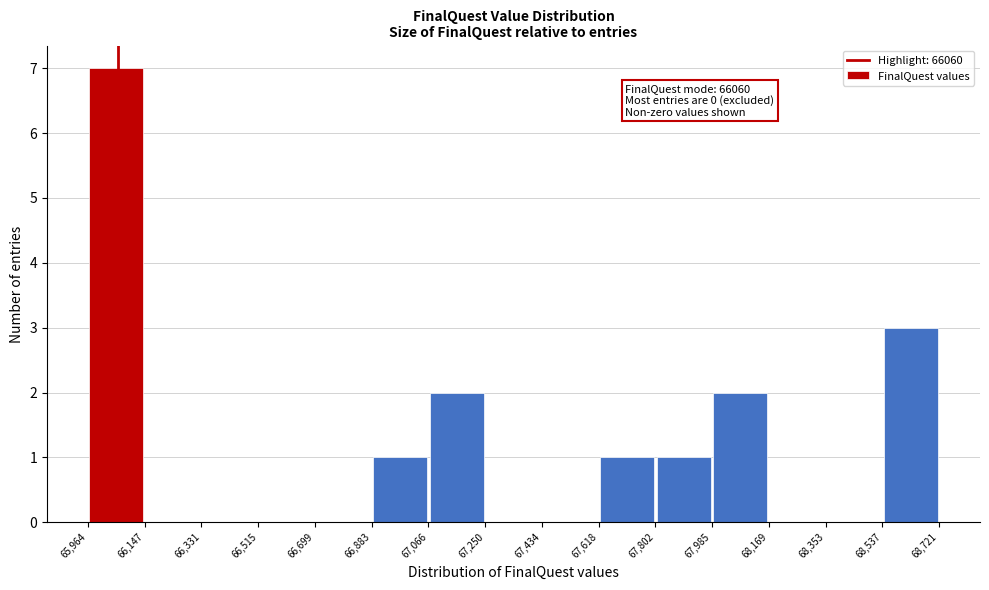

Over which range of the x-axis is the bar tallest?

65,964 to 66,147